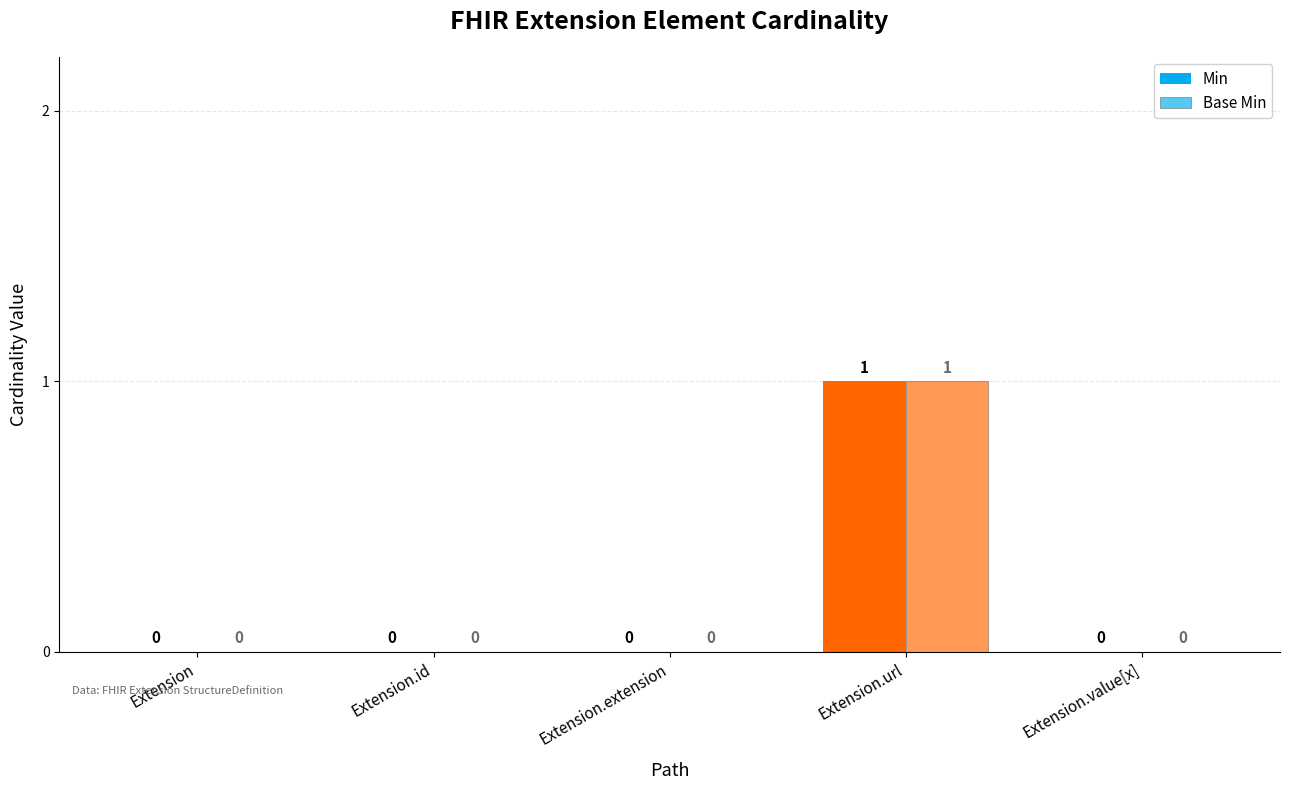

Does the chart contain stacked bars?

No